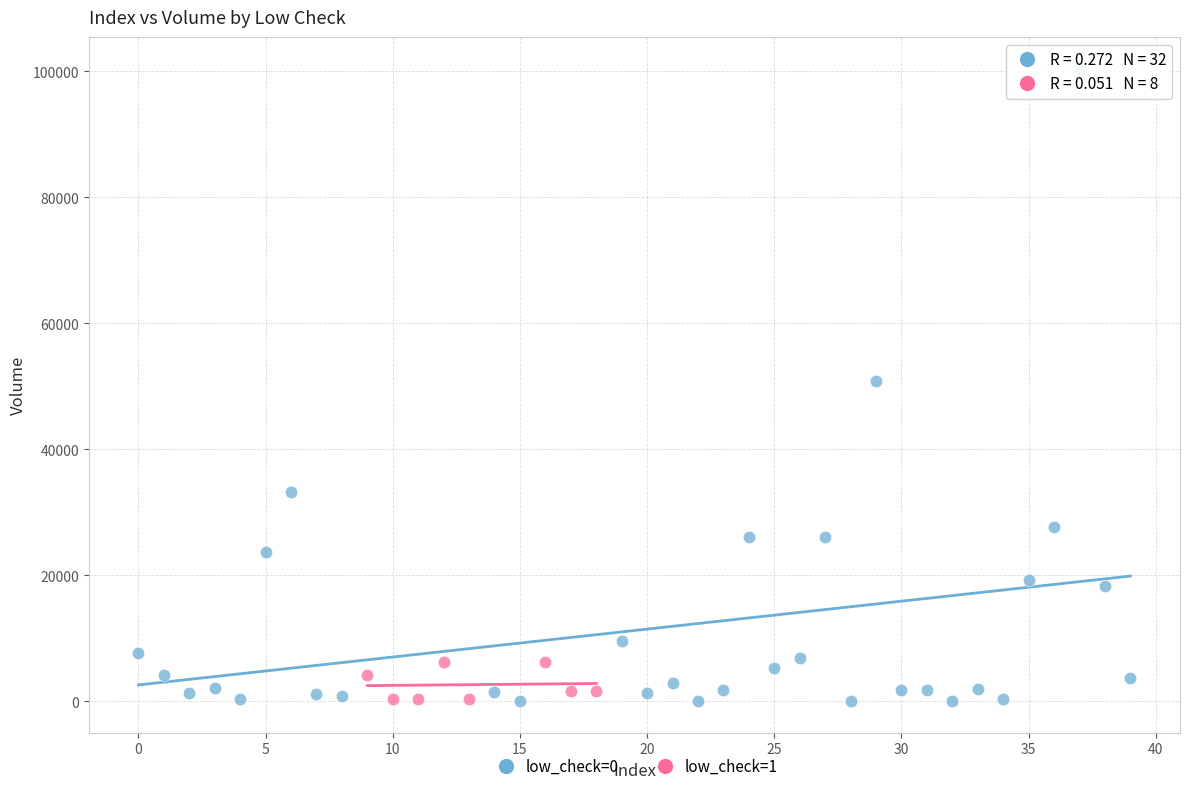

Which series contains the highest Y value?

low_check=0